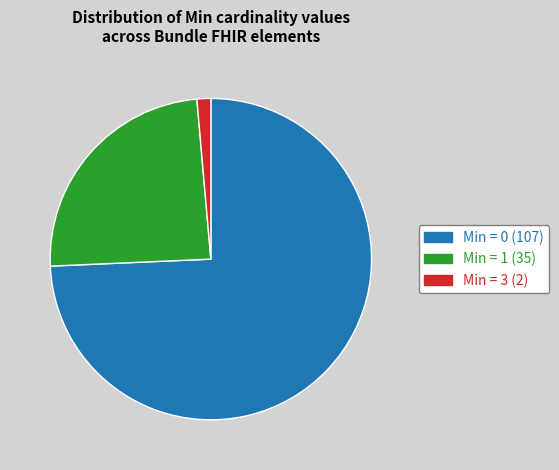

What is the smallest slice in the pie chart?

Min = 3 (2)